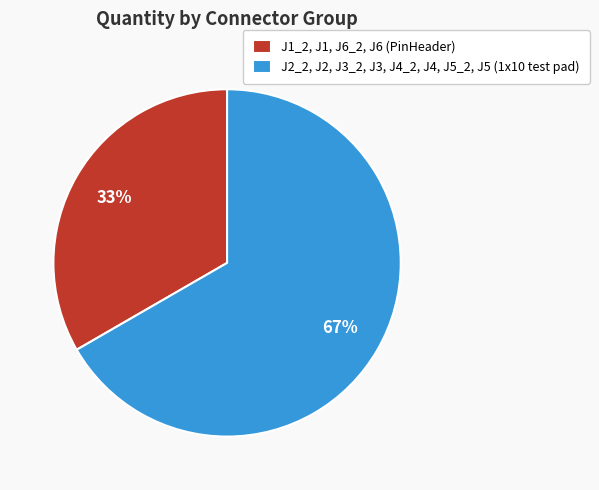

Which category has the smallest portion of the pie?

J1_2, J1, J6_2, J6